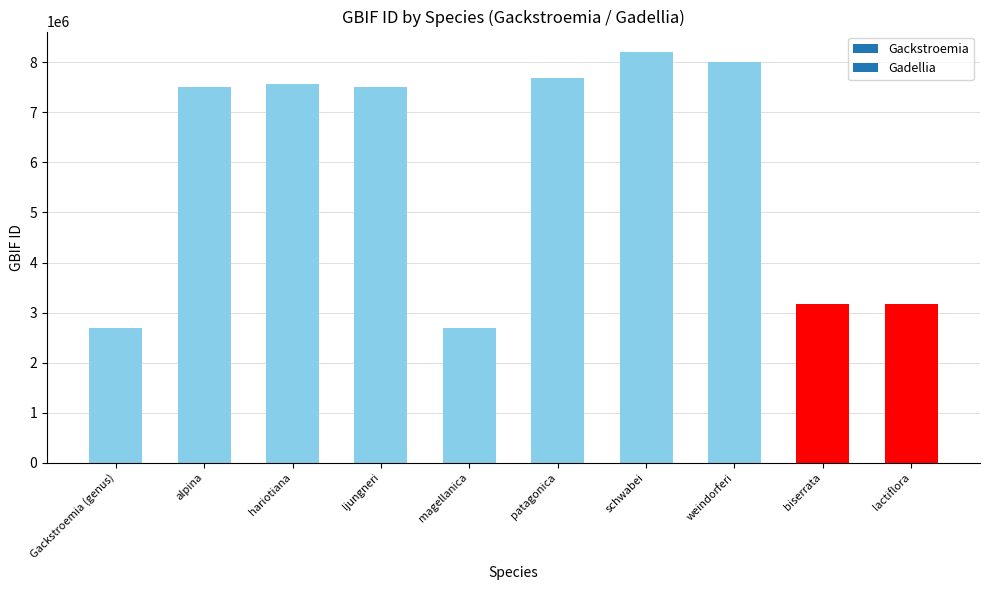

Which has a higher value, weindorferi or lactiflora?

weindorferi